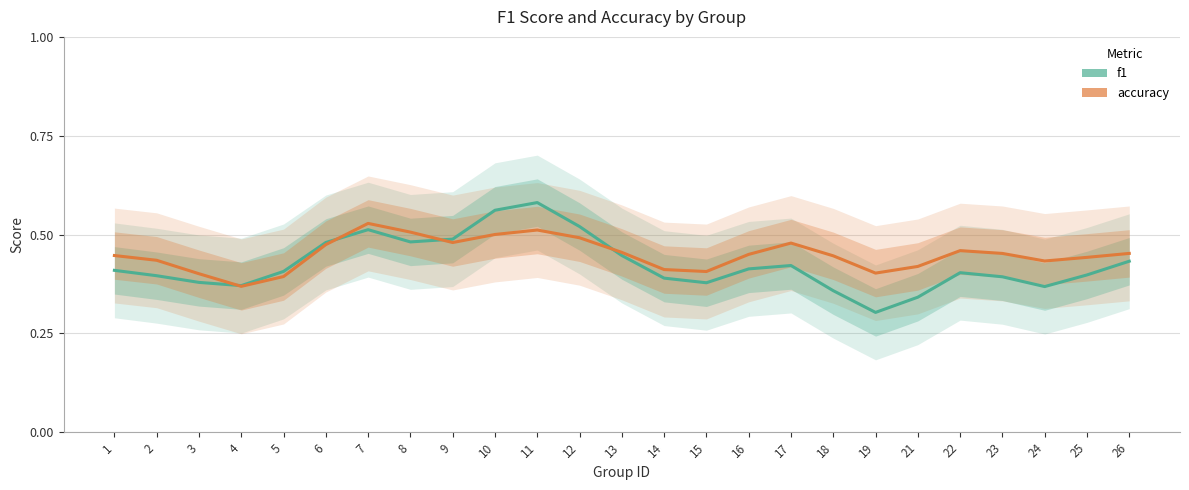

Which series changed the most between 4 and 7?

accuracy